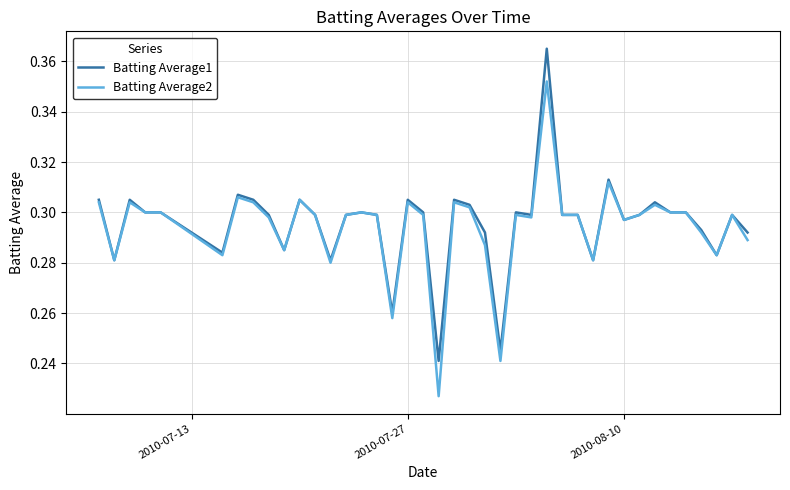

List the series in order of their peak value, highest first.

Batting Average1, Batting Average2